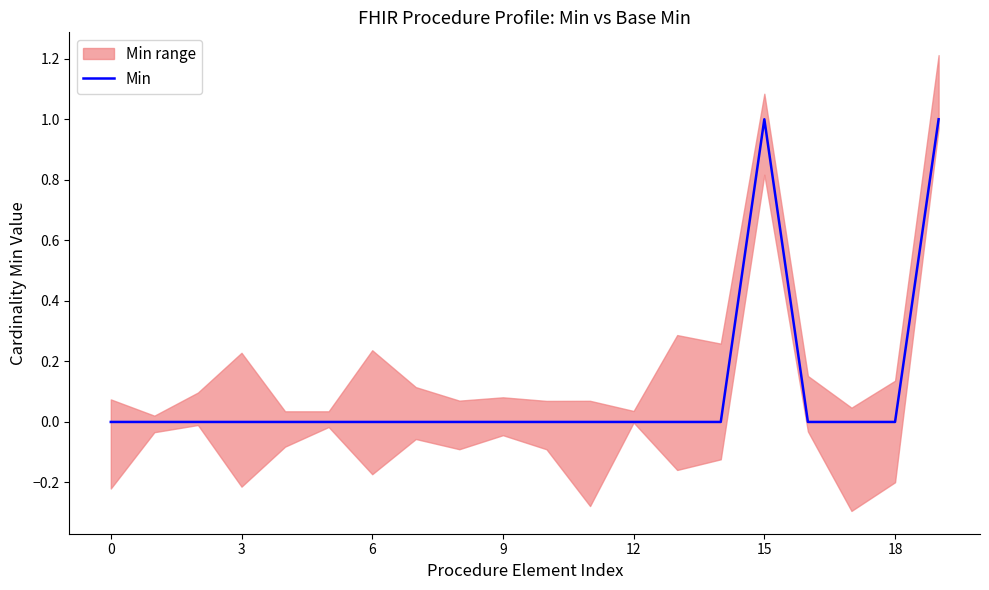

Does the chart display data point markers on the line(s)?

No